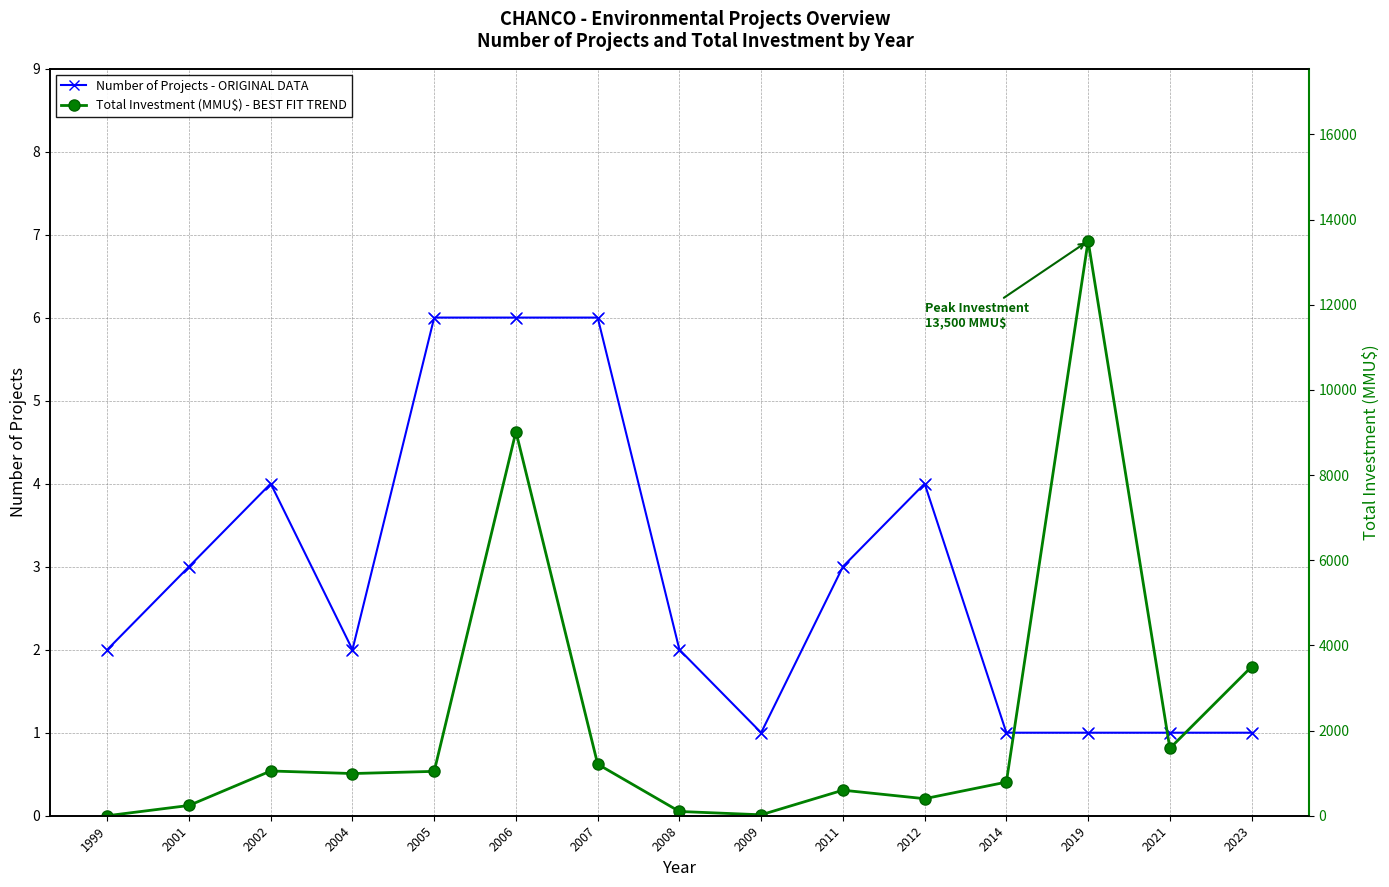

What is the total value across all series at 1999?

2